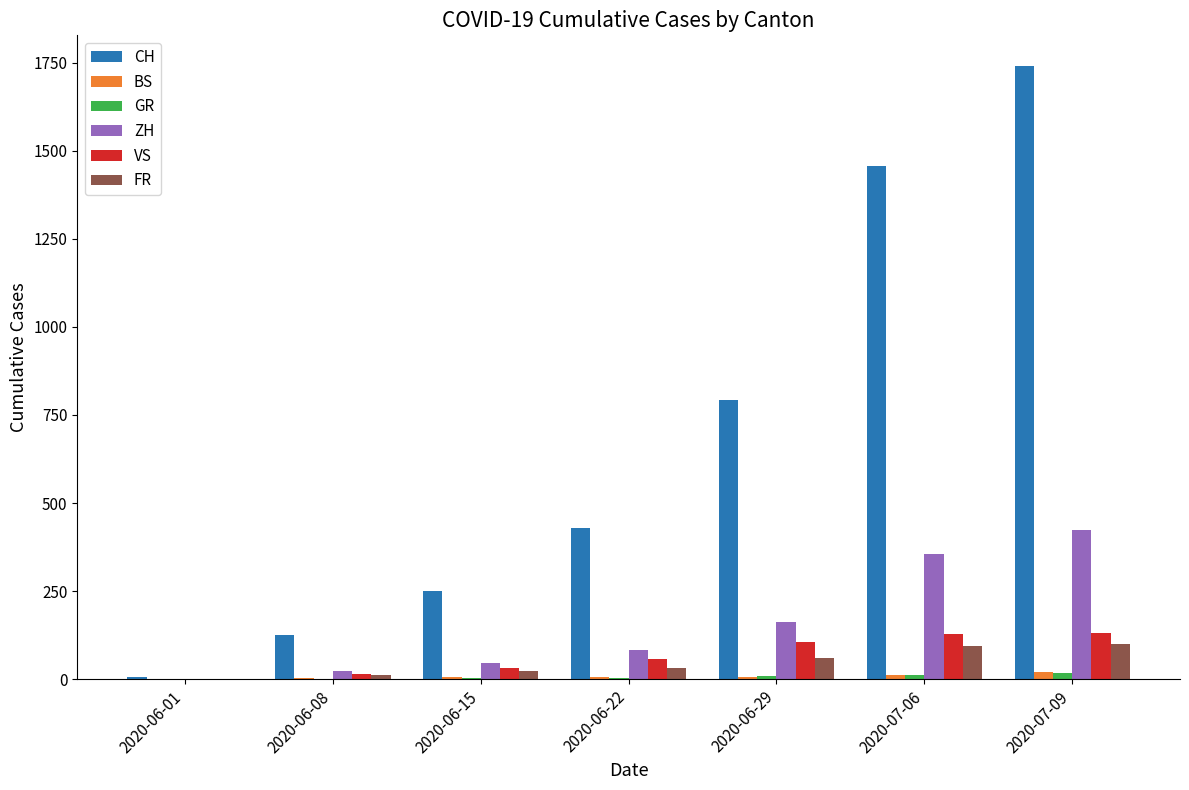

How many series are shown in this chart?

6